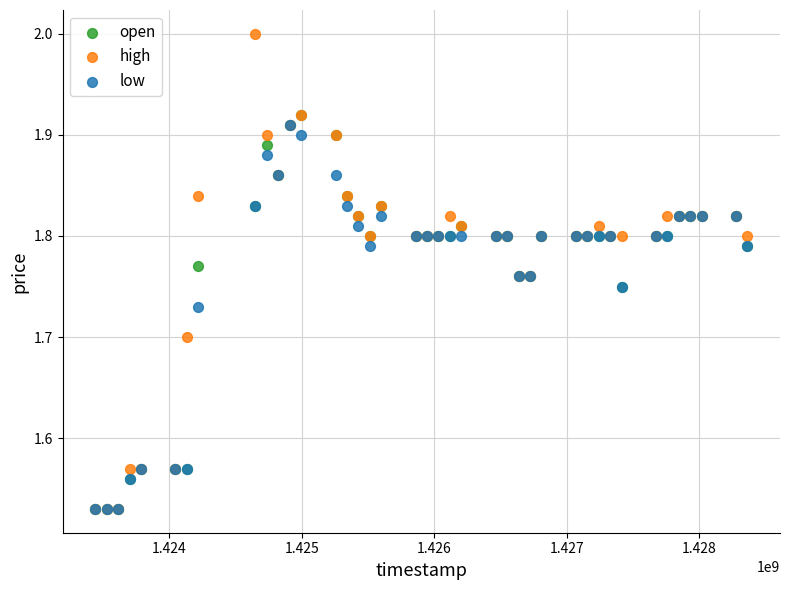

Which series reaches the maximum Y coordinate?

high